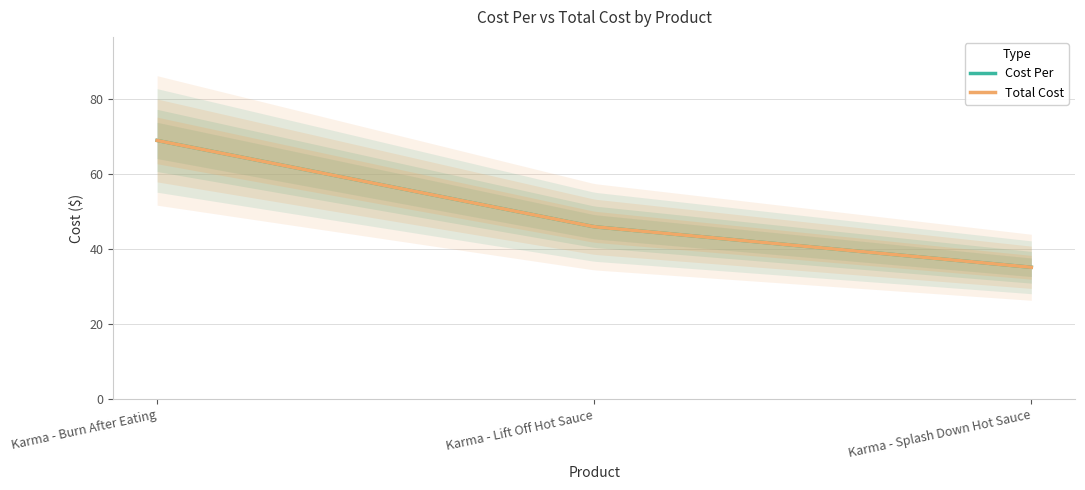

List the labels in order of Cost Per value, smallest first.

Karma - Splash Down Hot Sauce, Karma - Lift Off Hot Sauce, Karma - Burn After Eating